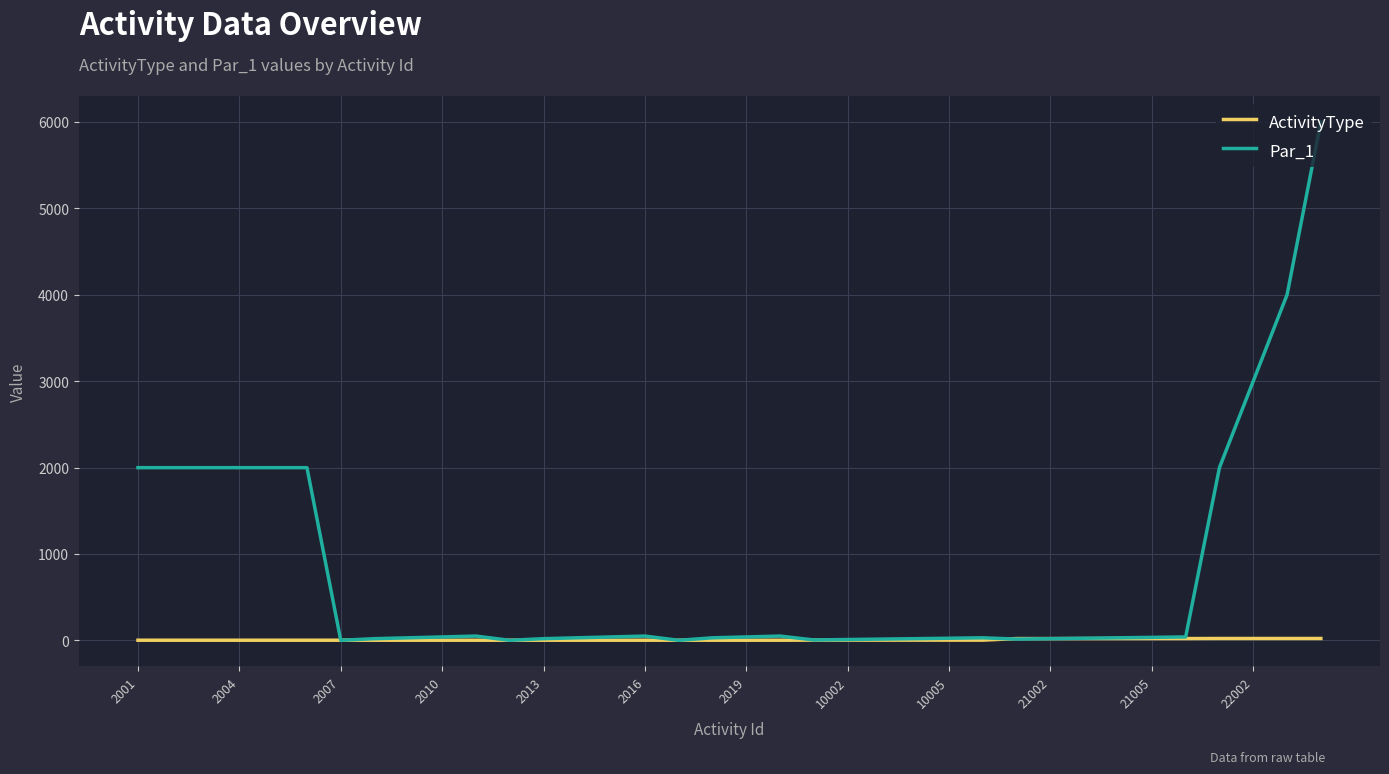

After their last crossing, which series has the higher values: ActivityType or Par_1?

Par_1